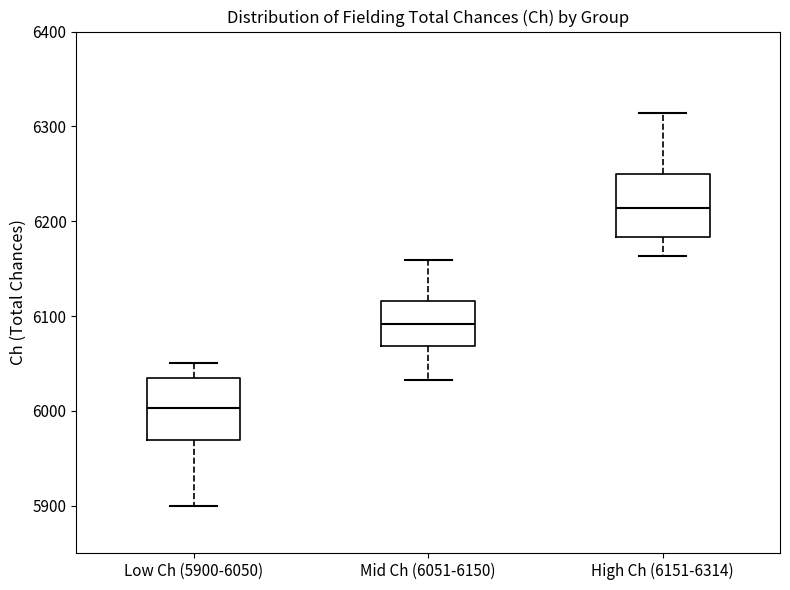

Where does the lower whisker of the box for High Ch (6151-6314) end on the y-axis? The values are not printed on the chart, so give them approximately, as read against the axis.

6160